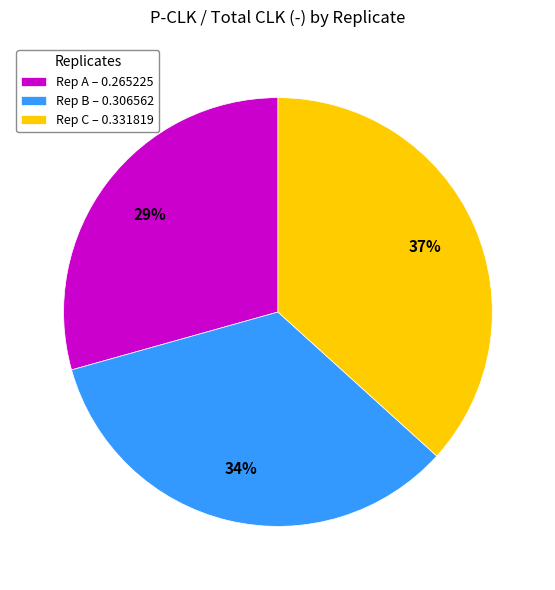

What is the smallest slice in the pie chart?

Rep A